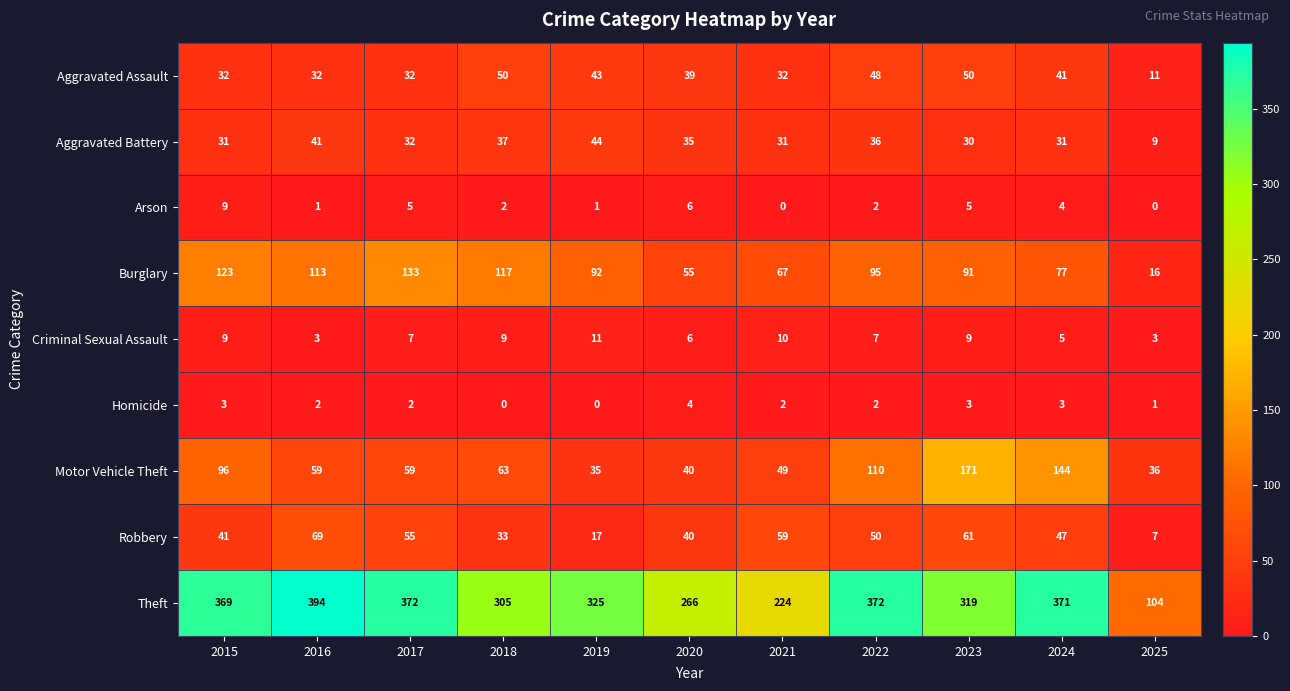

The Motor Vehicle Theft series shows 59 at 2016. True or false?

True